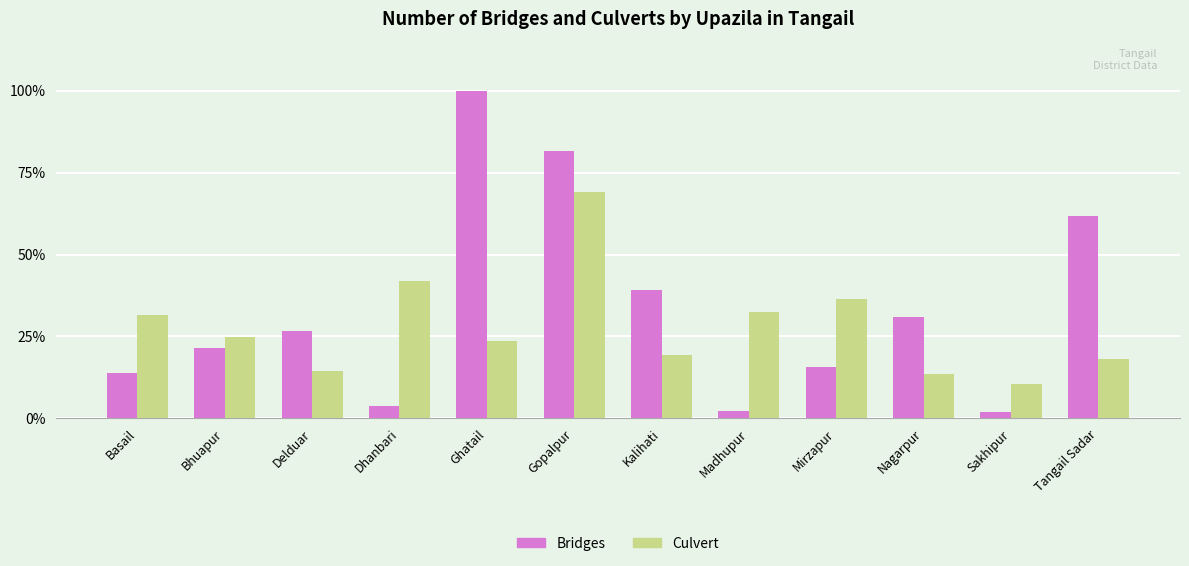

Is it true that Culvert equals 14.5 at Delduar?

True